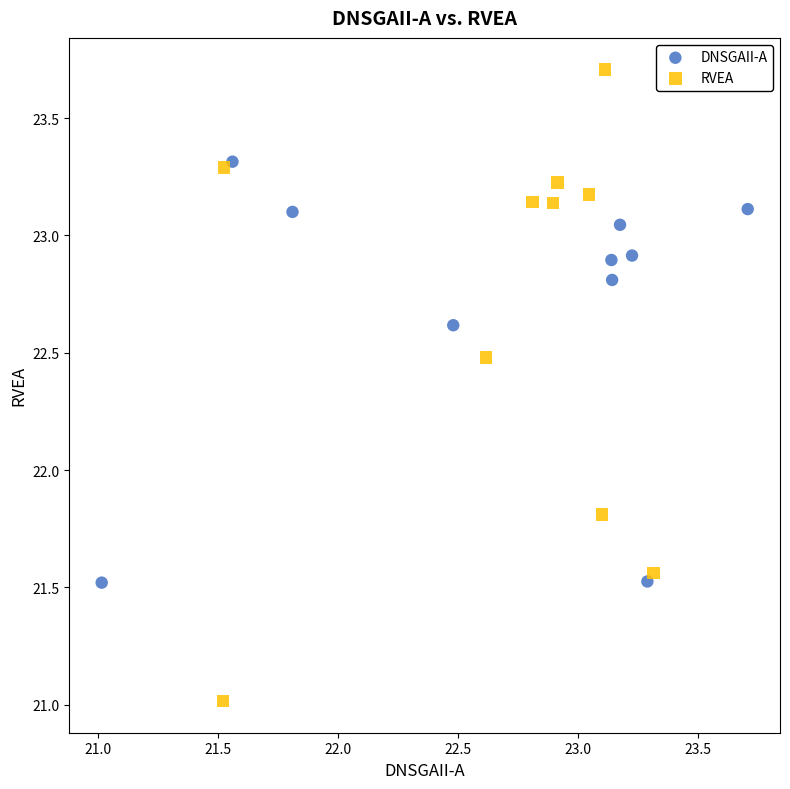

What are all the series names shown in the legend?

DNSGAII-A, RVEA